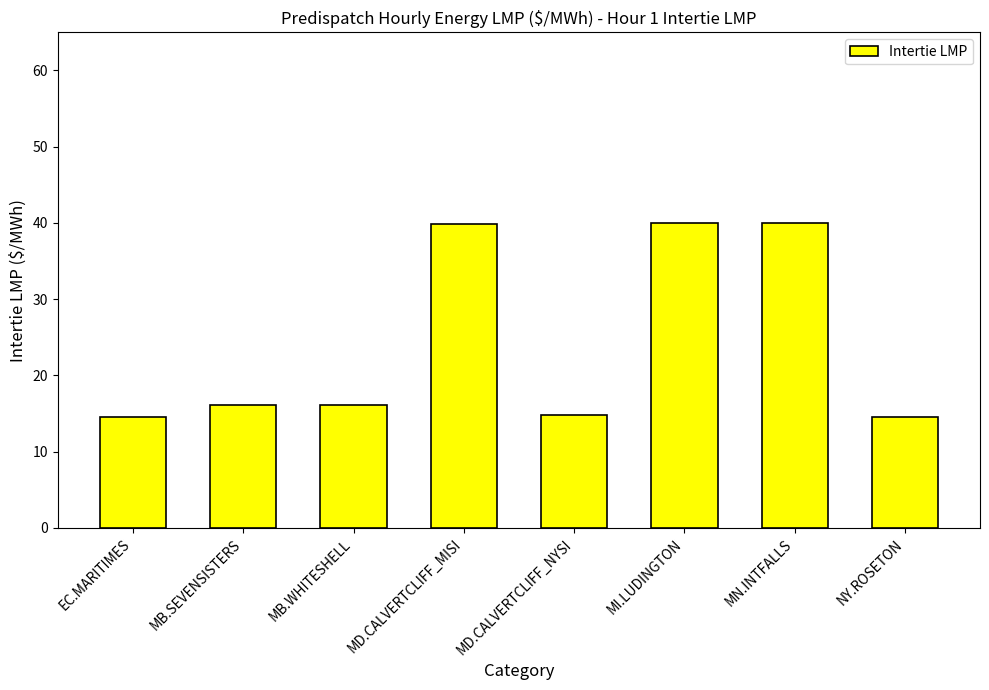

What is the label of the 8th bar from the left?

NY.ROSETON